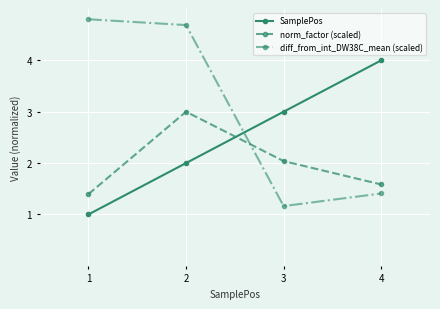

After their last crossing, which series has the higher values: SamplePos or norm_factor (scaled)?

SamplePos